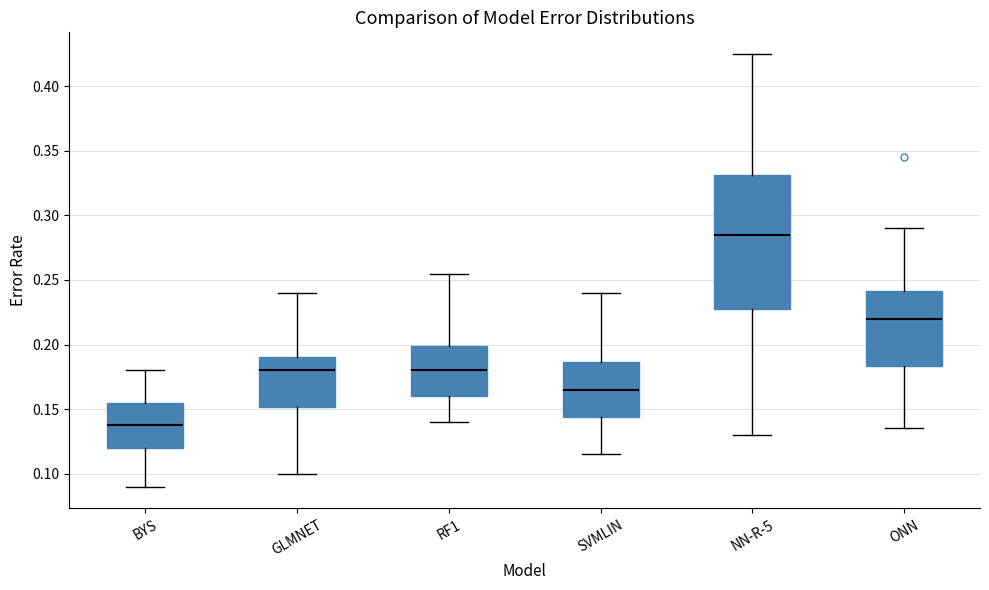

Where does the upper whisker of the box for SVMLIN end on the y-axis? The values are not printed on the chart, so give them approximately, as read against the axis.

0.240